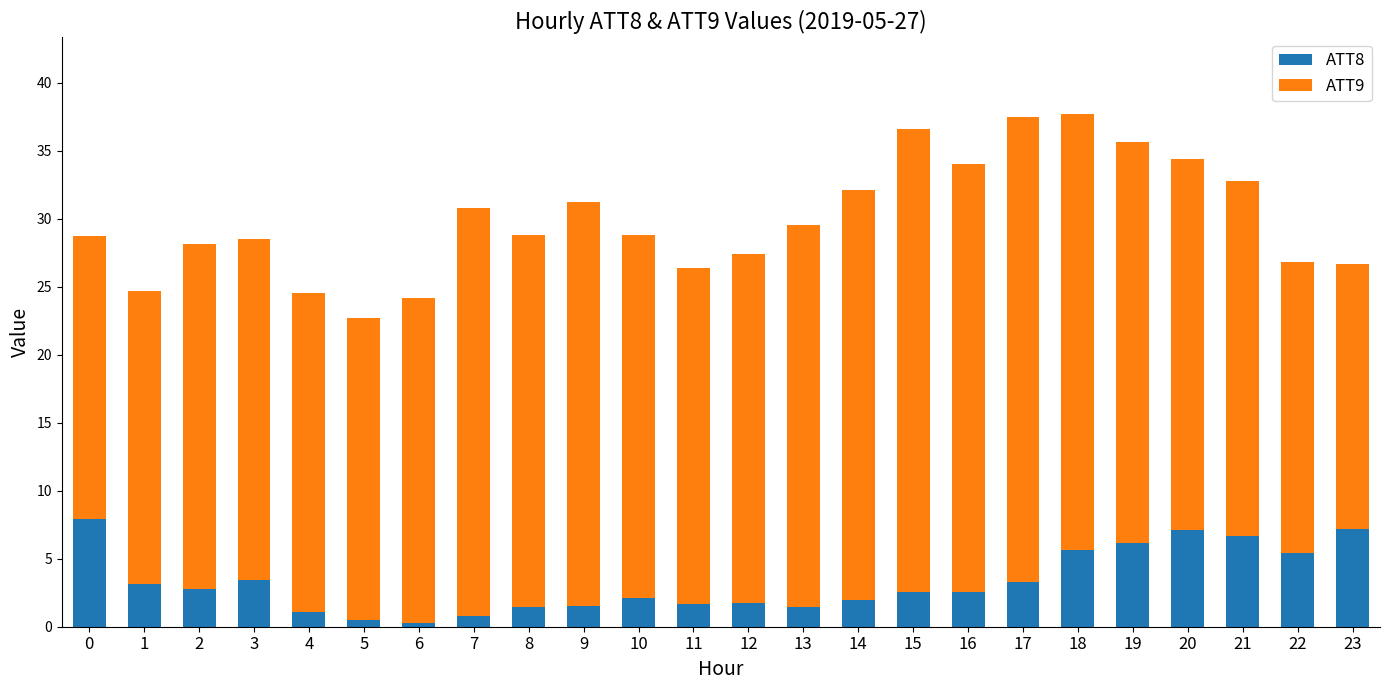

Is it true that ATT8 equals 6.6 at 21?

True